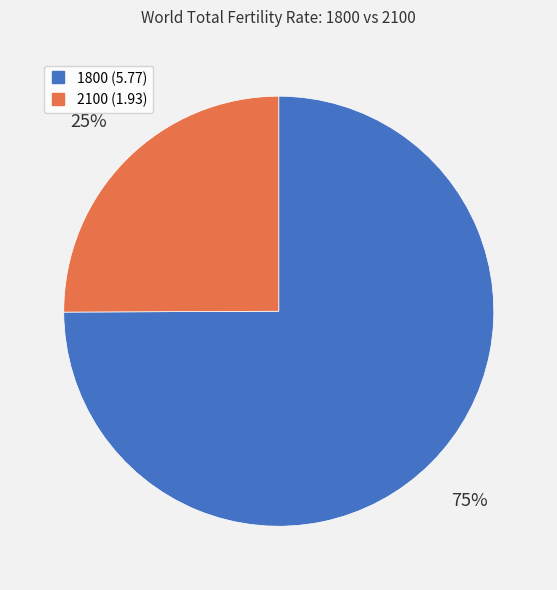

Which has a higher value, 1800 or 2100?

1800